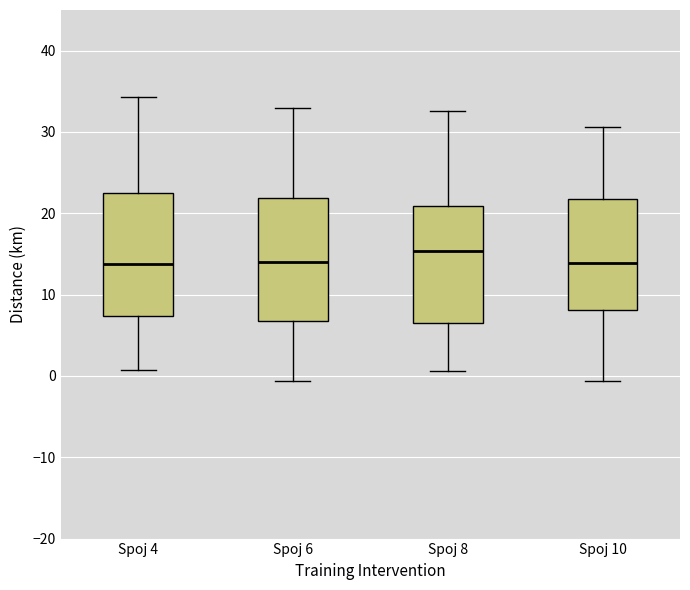

Reading left to right, transcribe this box plot: for each box, give where its median line is, the range the box spans, and where its two whiskers end, as read against the y-axis. The values are not printed on the chart, so give them approximately, as read against the axis.

Spoj 4: median 14, box 7 to 22, whiskers 1 to 34
Spoj 6: median 14, box 7 to 22, whiskers -1 to 33
Spoj 8: median 15, box 7 to 21, whiskers 1 to 33
Spoj 10: median 14, box 8 to 22, whiskers -1 to 31